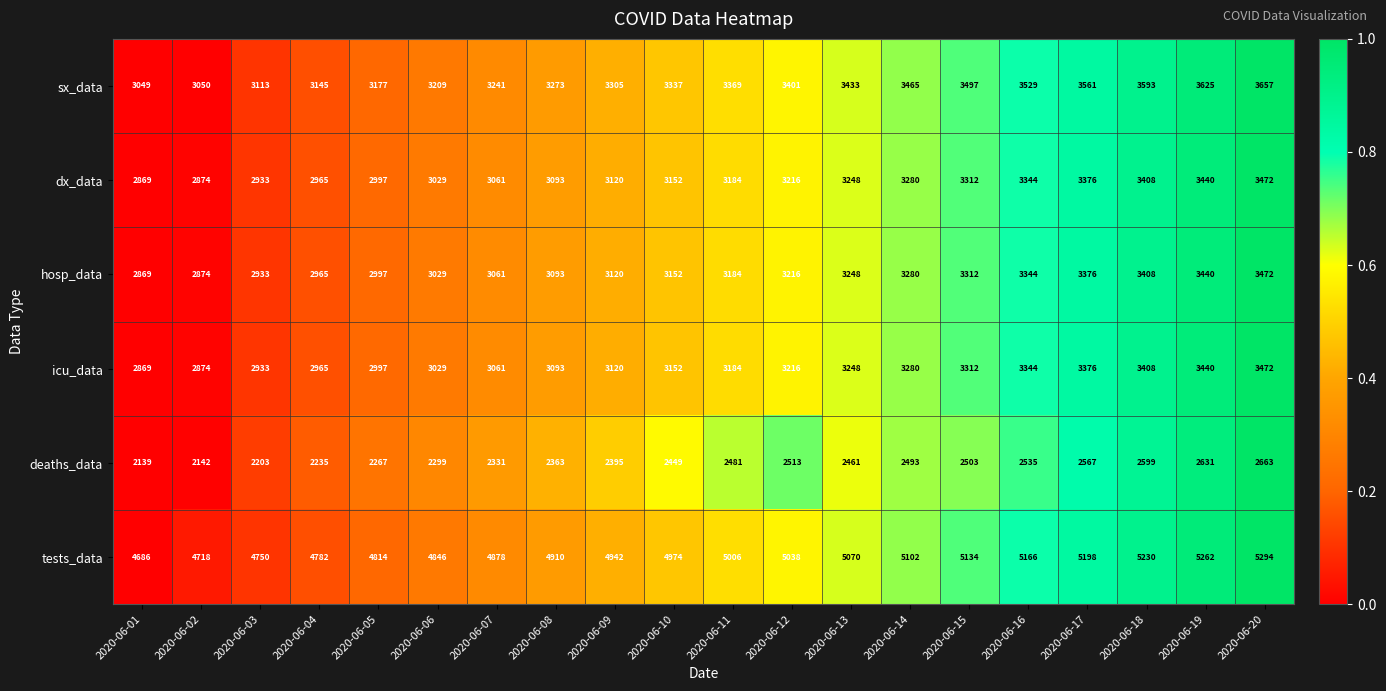

The dx_data series shows 2933 at 2020-06-03. True or false?

True